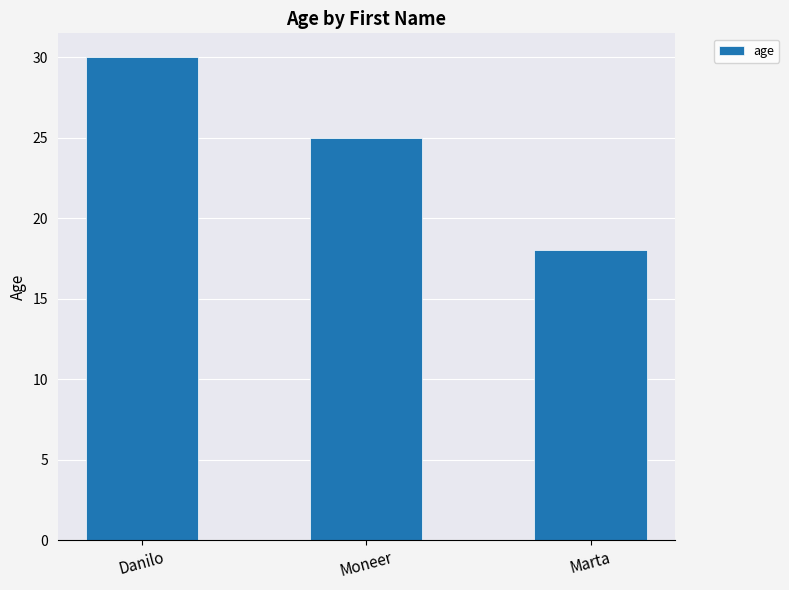

What is the average value?

24